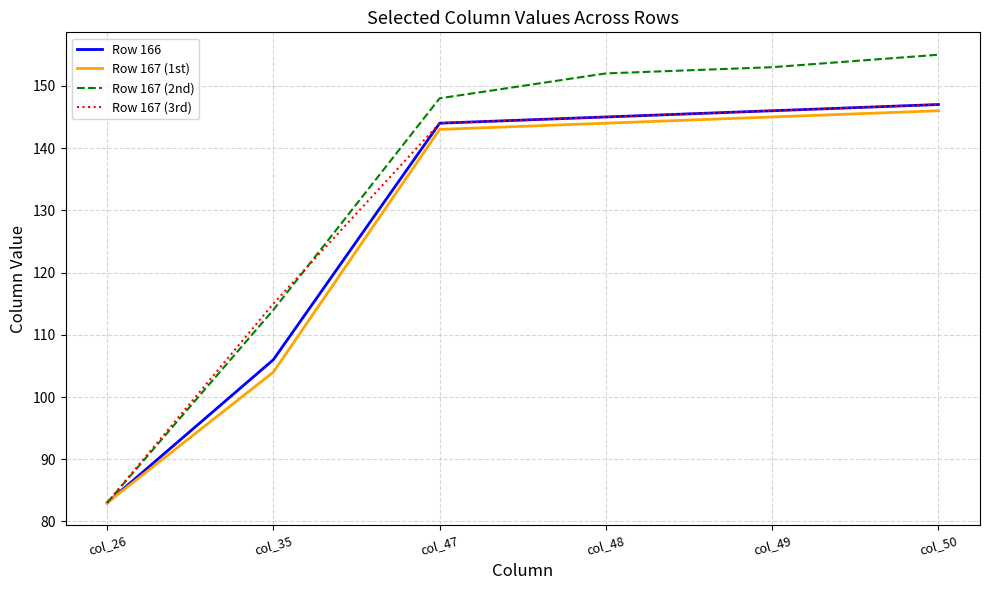

What is the average value of the Row 167 (1st) series?

128